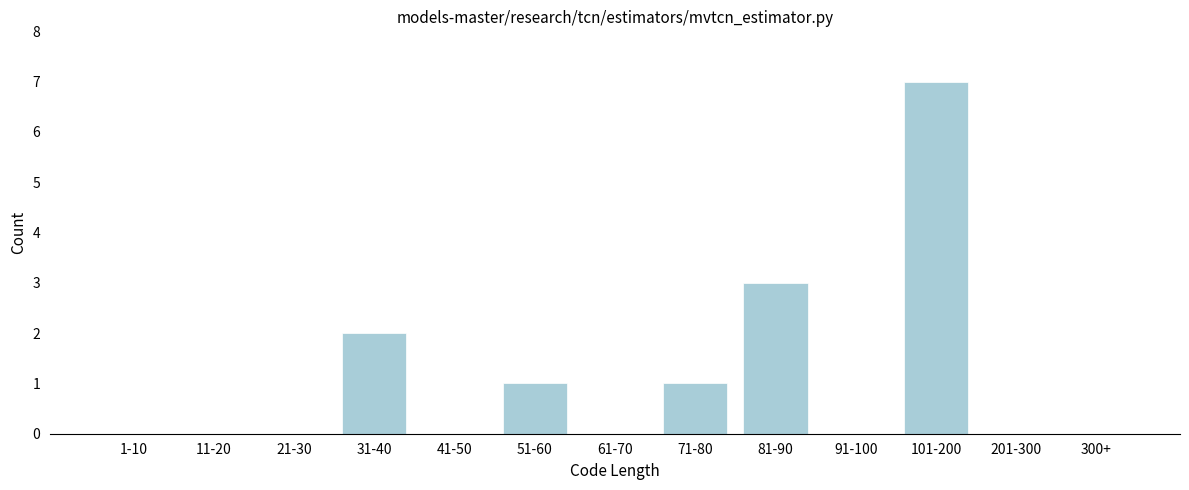

Reading left to right, transcribe all the data shown in this chart.

1-10=0	11-20=0	21-30=0	31-40=2	41-50=0	51-60=1	61-70=0	71-80=1	81-90=3	91-100=0	101-200=7	201-300=0	300+=0